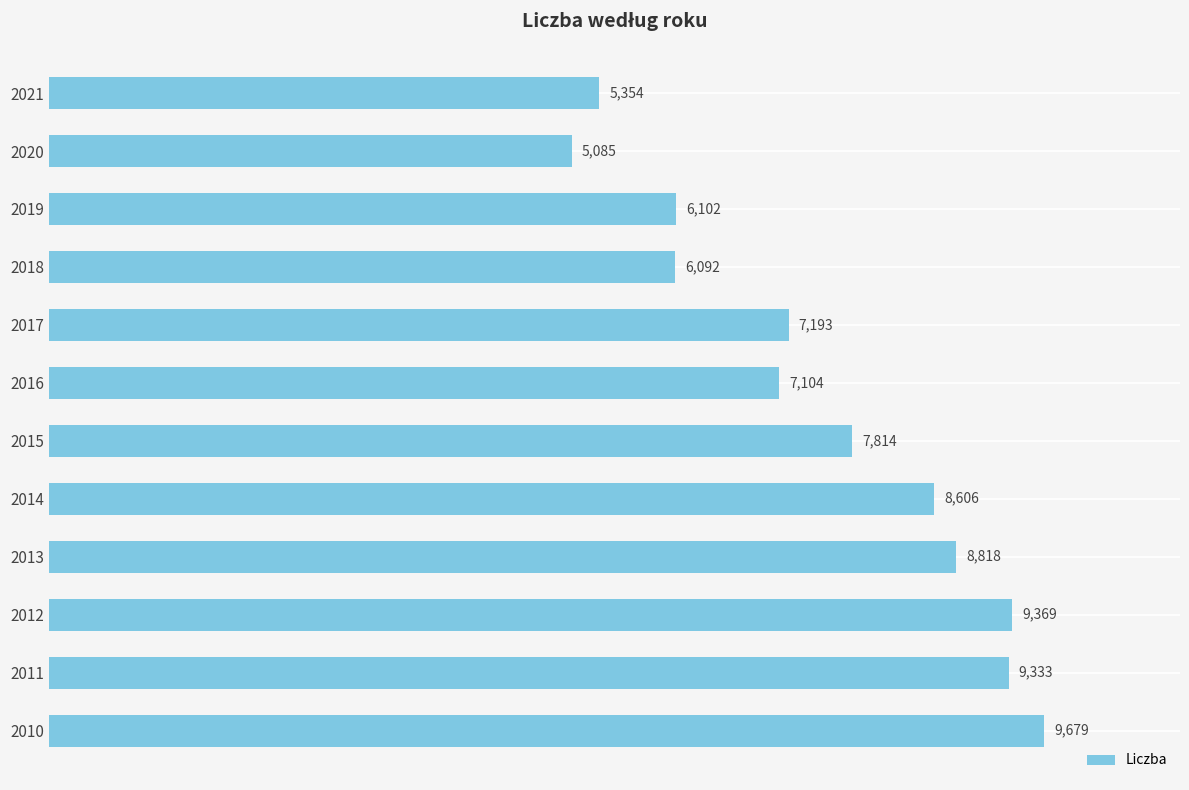

What is the value of the 9th bar from the top?

8818